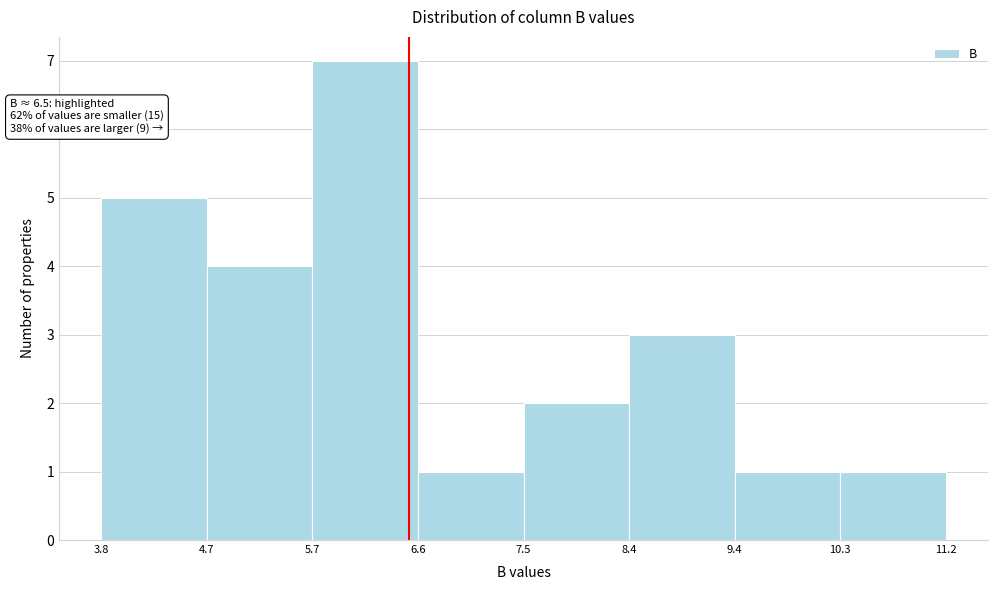

Which range on the x-axis has the tallest bar?

5.7 to 6.6